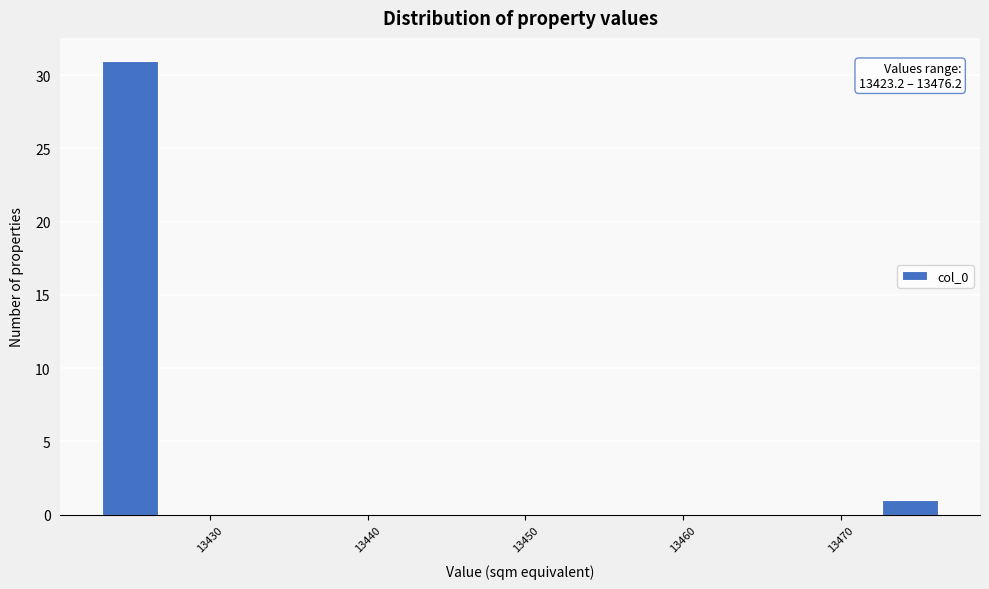

Around what value on the x-axis is the tallest bar? Give the approximate position of its centre, as read against the axis.

13425